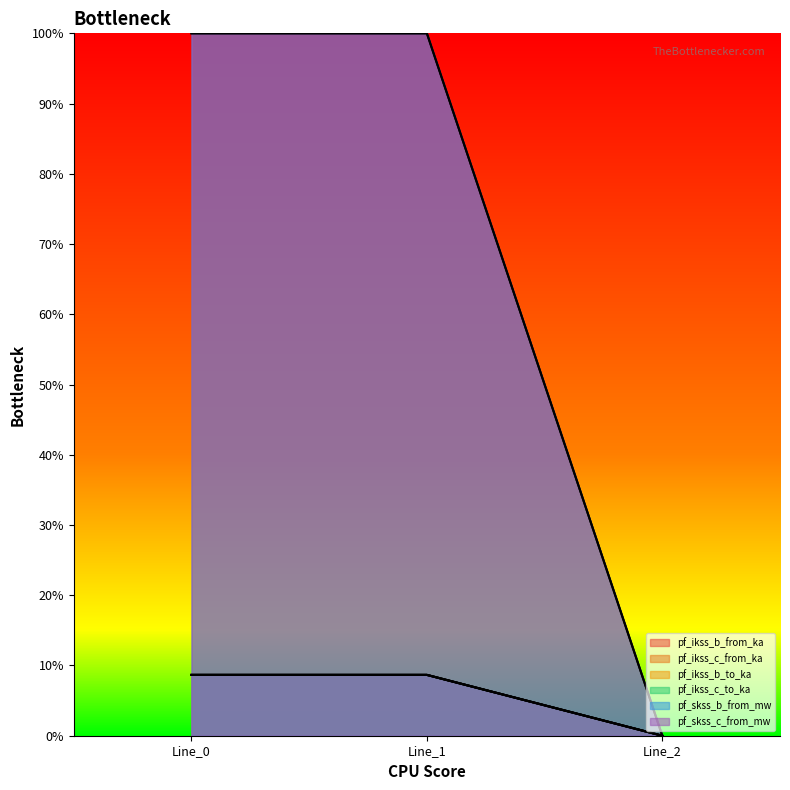

At how many categories does at least one series exceed 0?

2